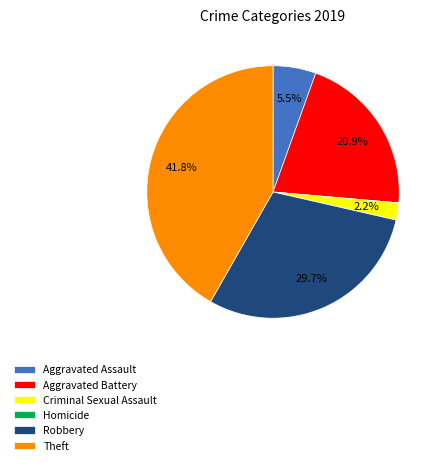

Which has a higher value, Aggravated Assault or Robbery?

Robbery